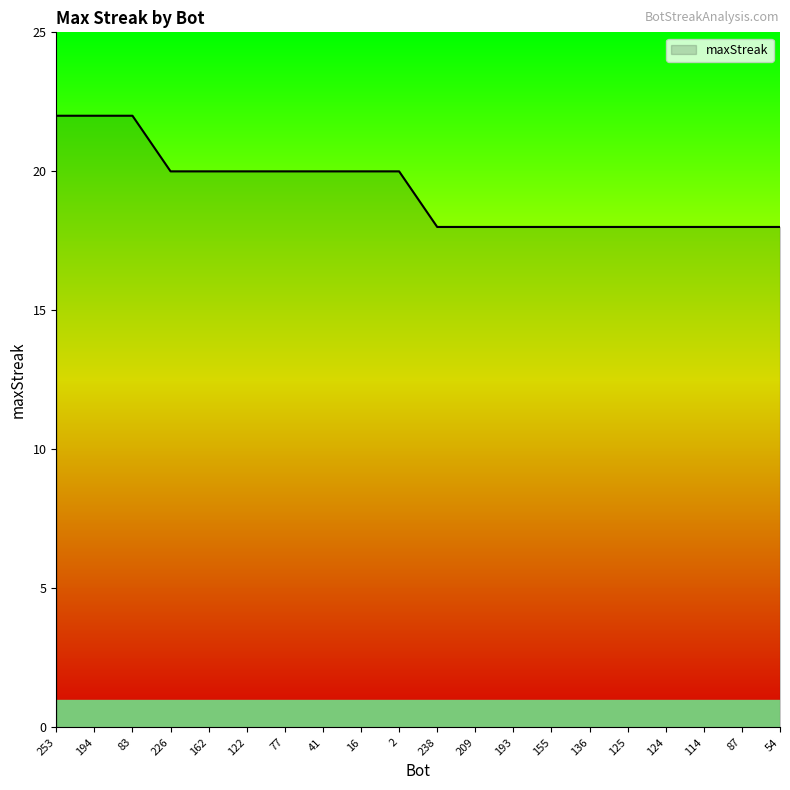

What is the greatest value displayed?

22